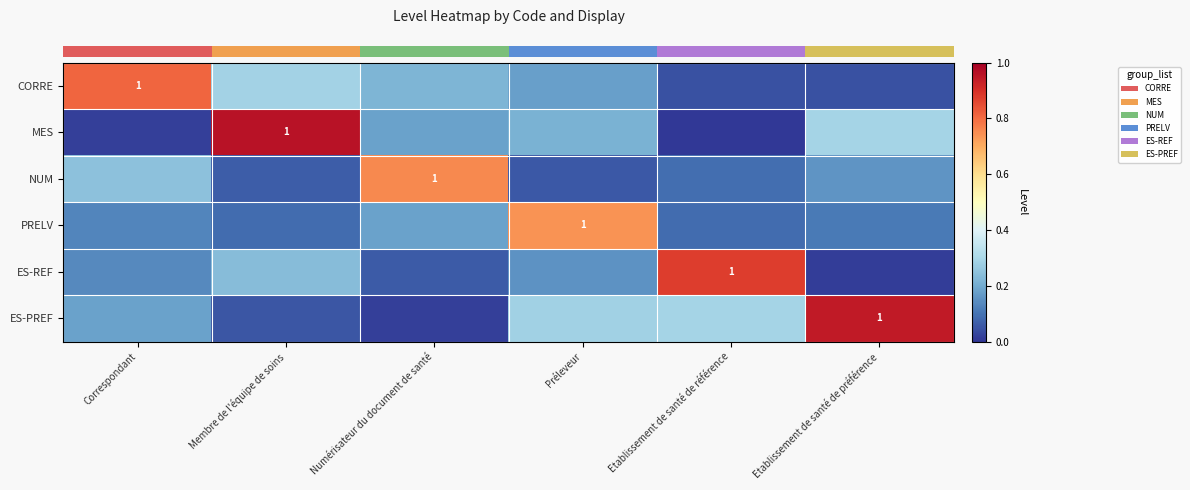

What is the difference between the second highest and second lowest values in the row_1 series?

0.3